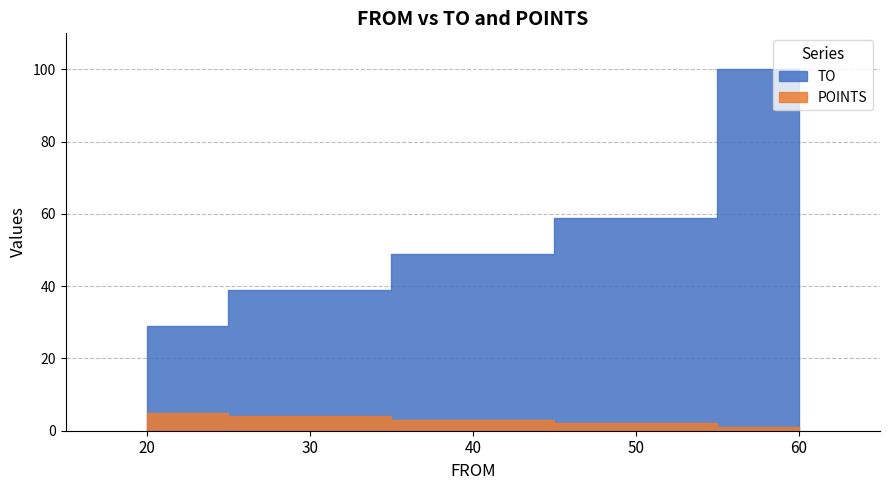

Is it true that TO equals 30 at 40?

False